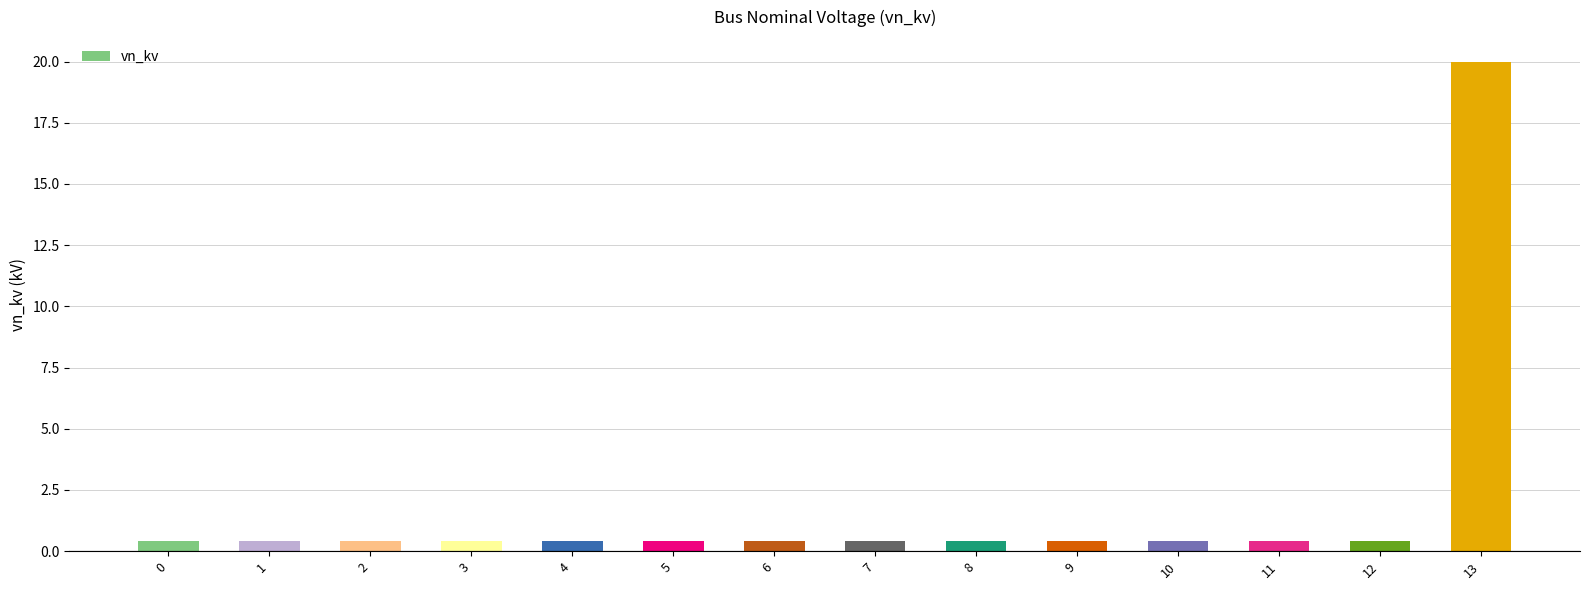

What is the minimum value shown in the chart?

0.4